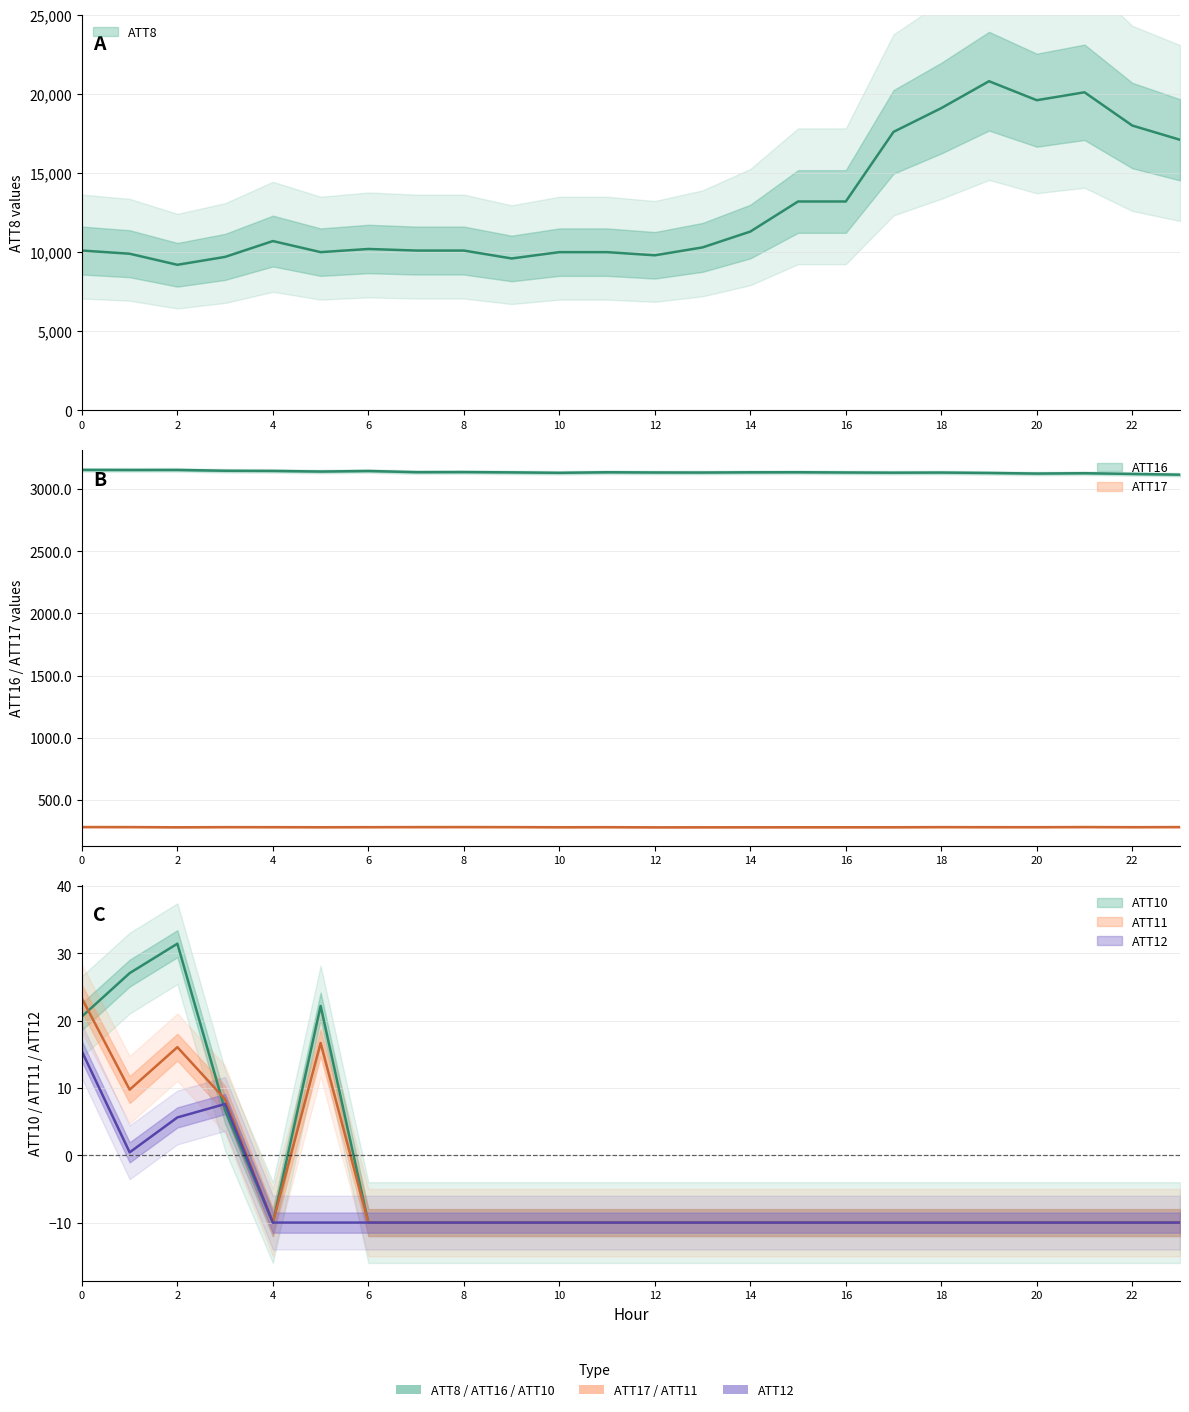

Which label corresponds to the largest value in the chart?

19